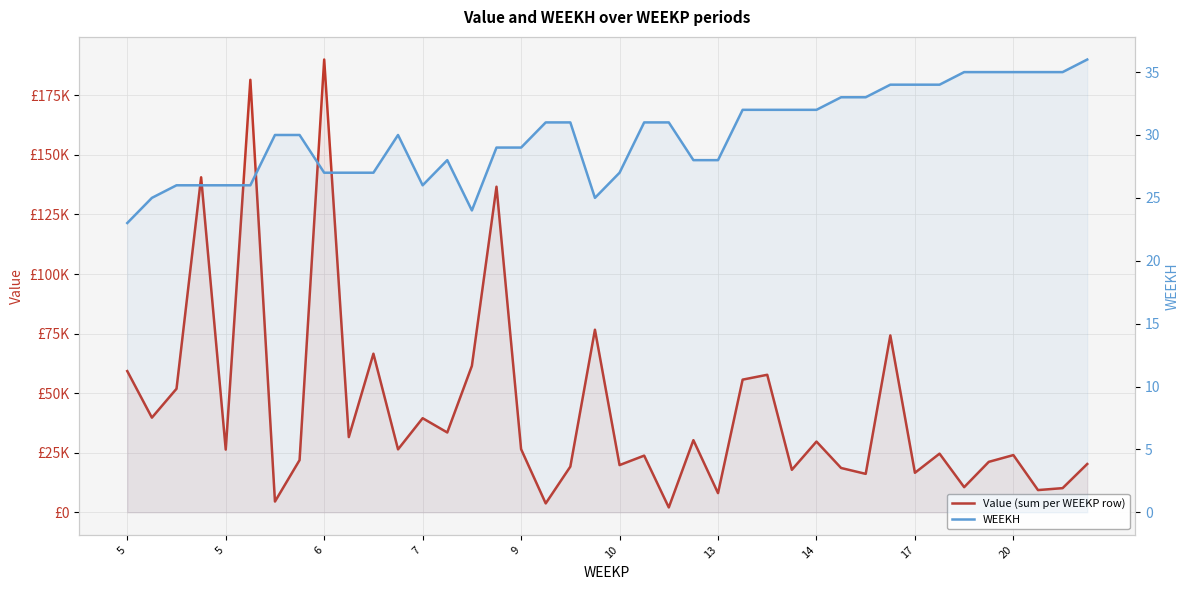

What are all the series names shown in the legend?

Value (sum per WEEKP row), WEEKH